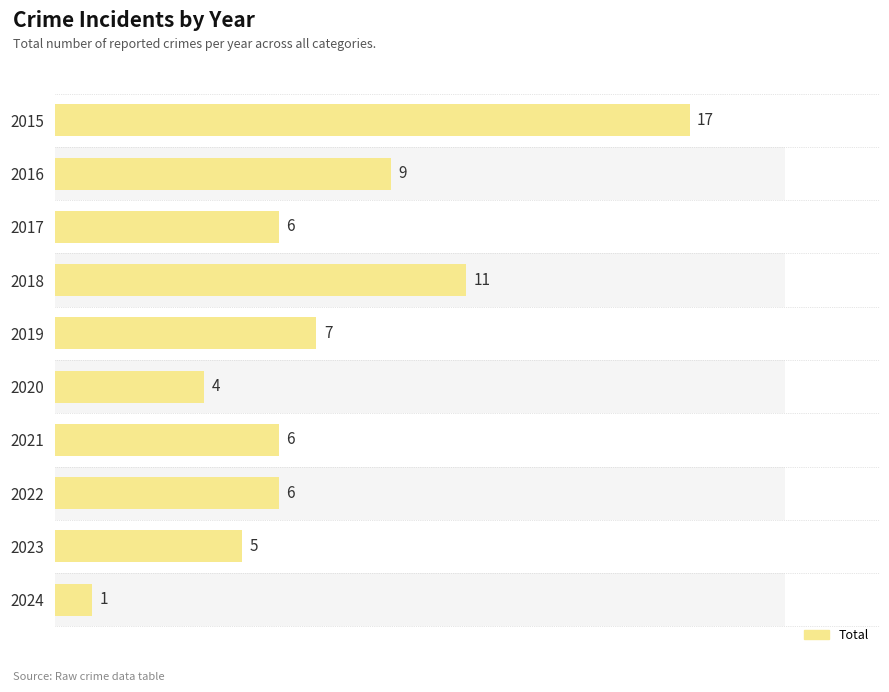

How many series are shown in this chart?

1